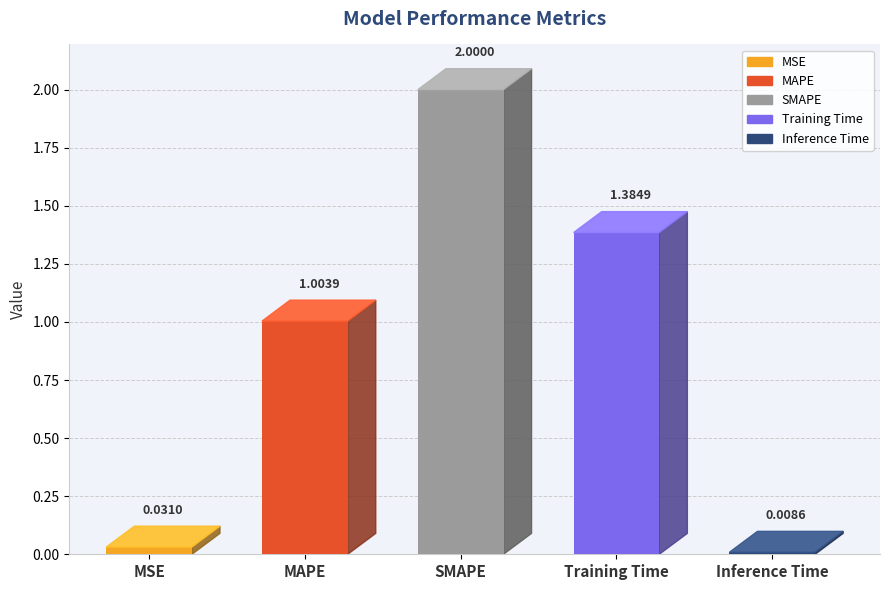

Reading left to right, extract all data points from this chart.

0.0	1.0	2.0	1.4	0.0